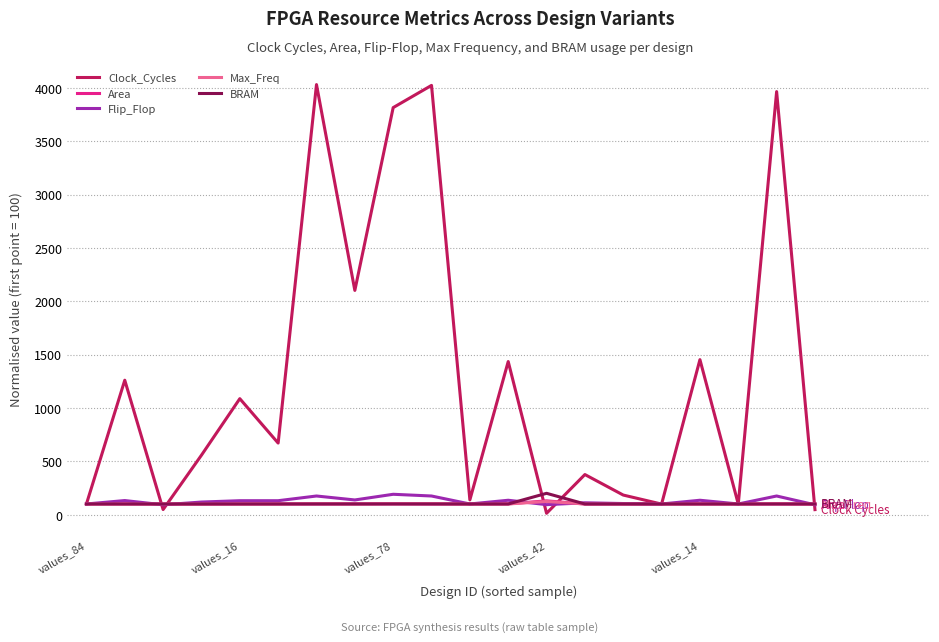

What is the maximum value shown in the chart?

4030.5